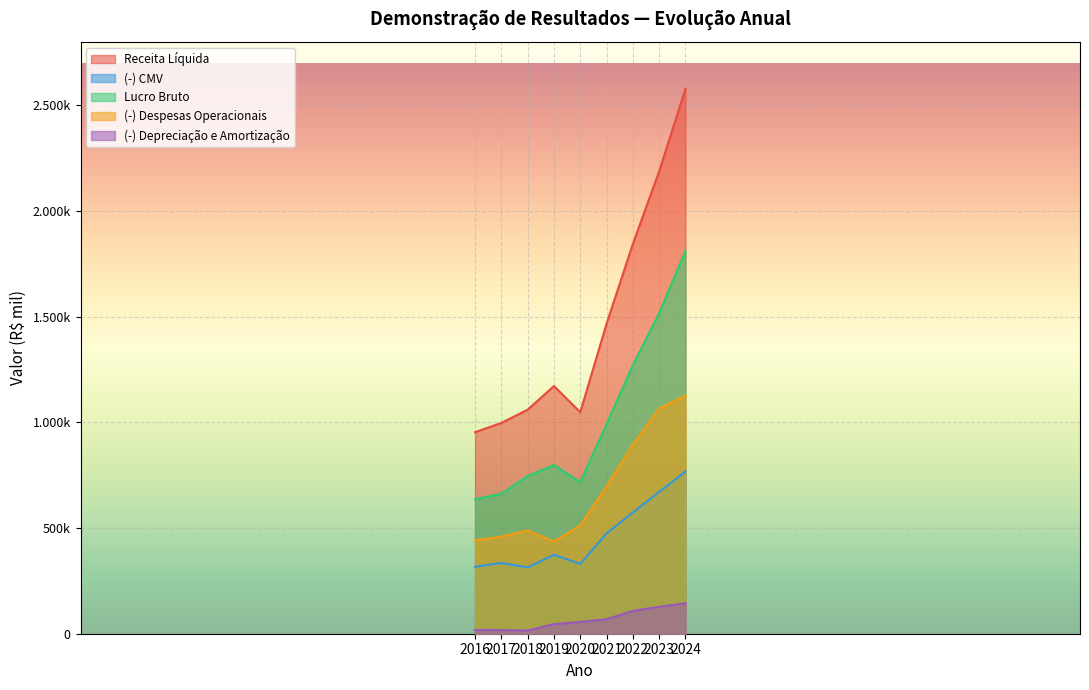

Which label corresponds to the largest value in the chart?

2024